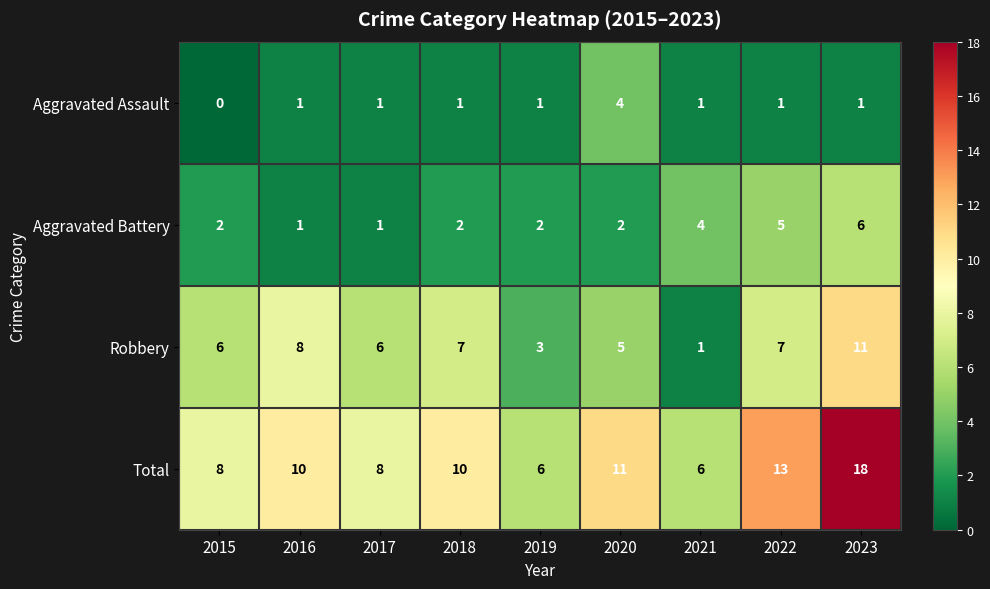

The Robbery series shows 5 at 2020. True or false?

True